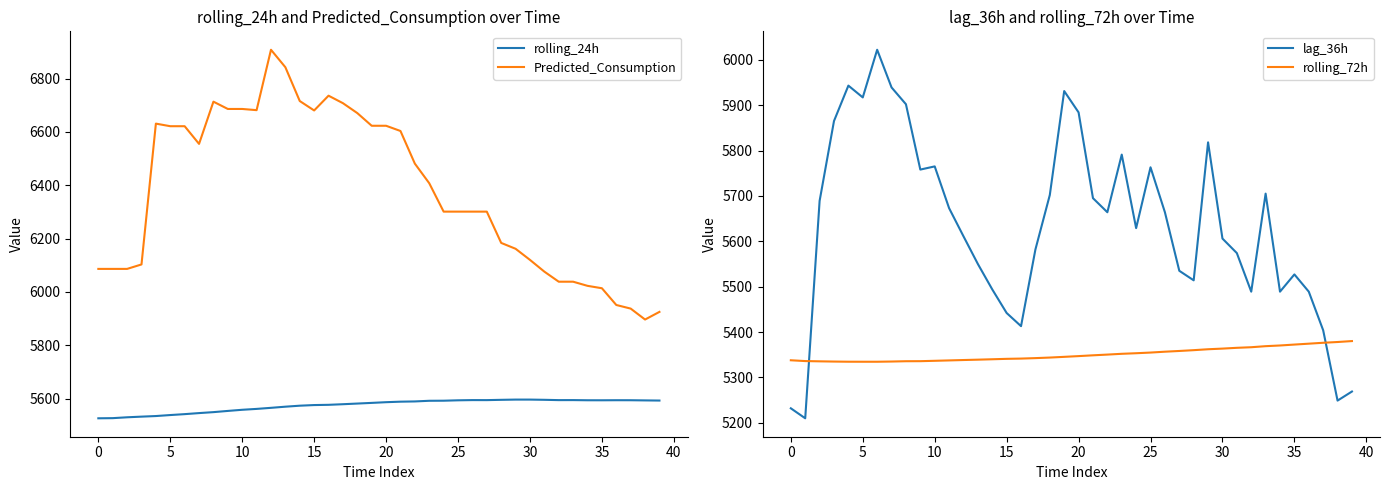

How many interior local peaks does the Predicted_Consumption series have?

4